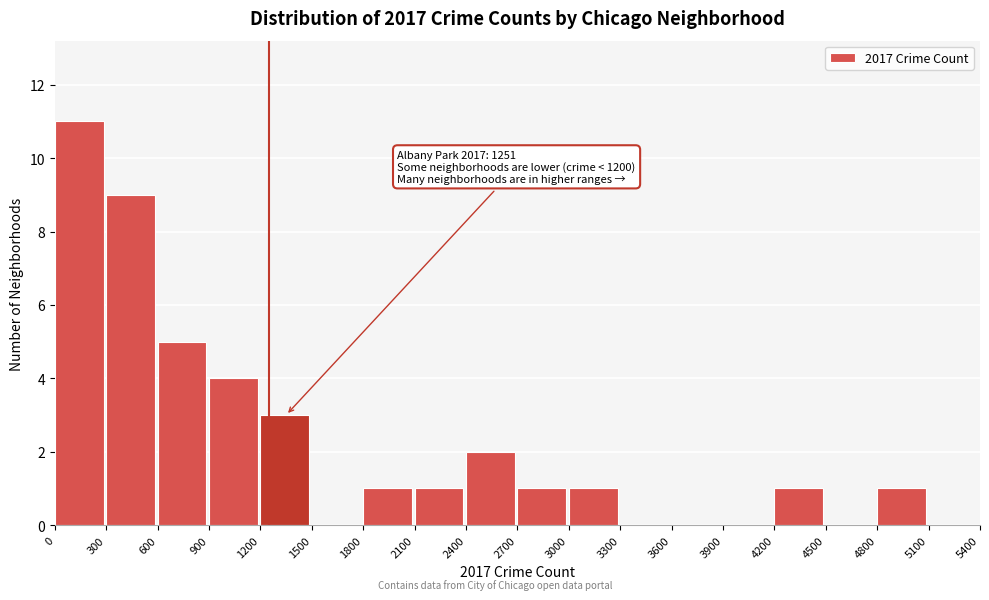

Which range on the x-axis has the tallest bar?

0 to 300